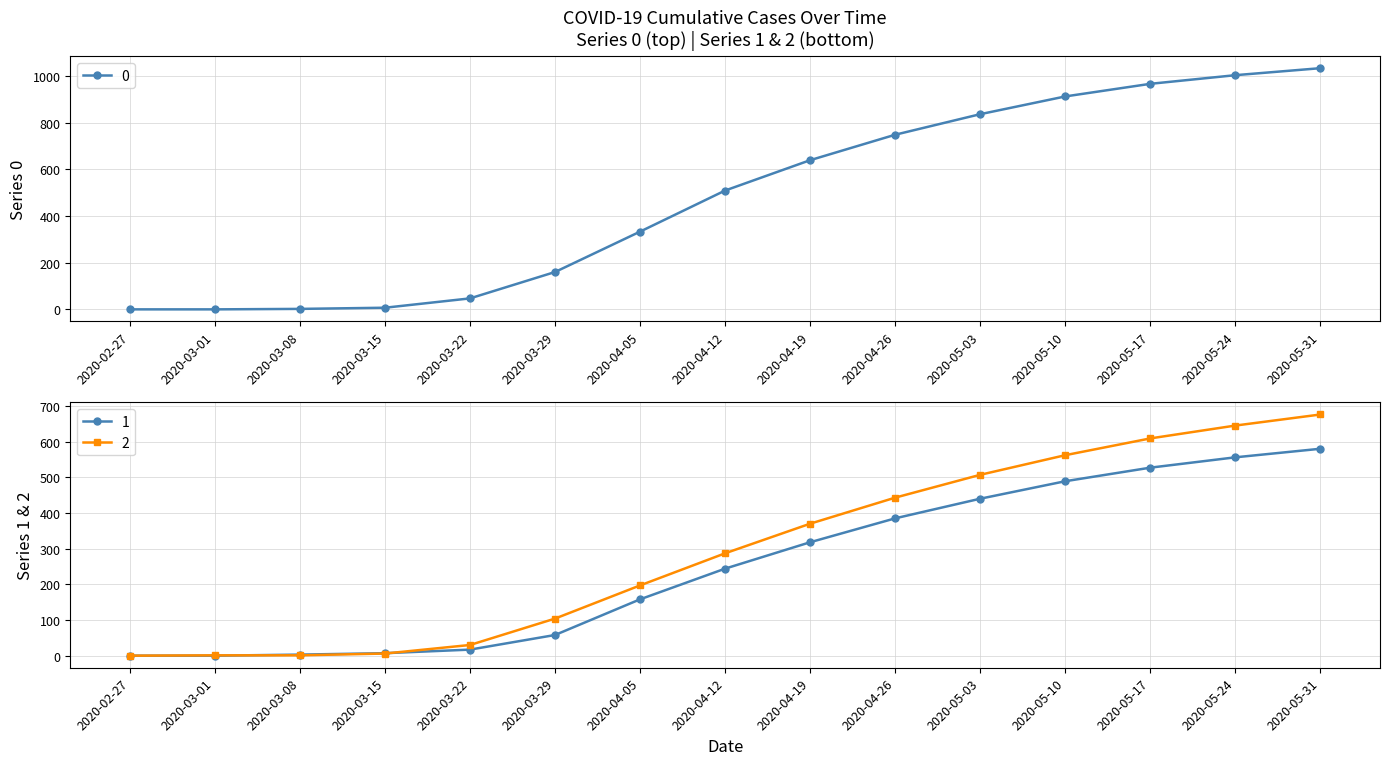

Reading left to right, list all the values displayed in this chart.

0: 0	0	2	7	47	160	333	509	639	748	836	912	966	1003	1033
1: 0	0	3	7	17	58	158	244	318	385	440	489	527	556	580
2: 0	1	1	6	30	104	197	287	370	443	507	562	609	645	676